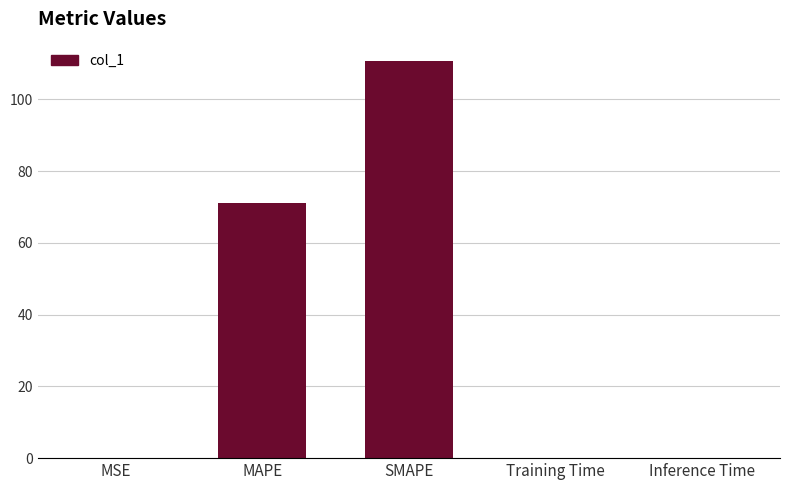

Where is the data nearest to the value 55?

MAPE